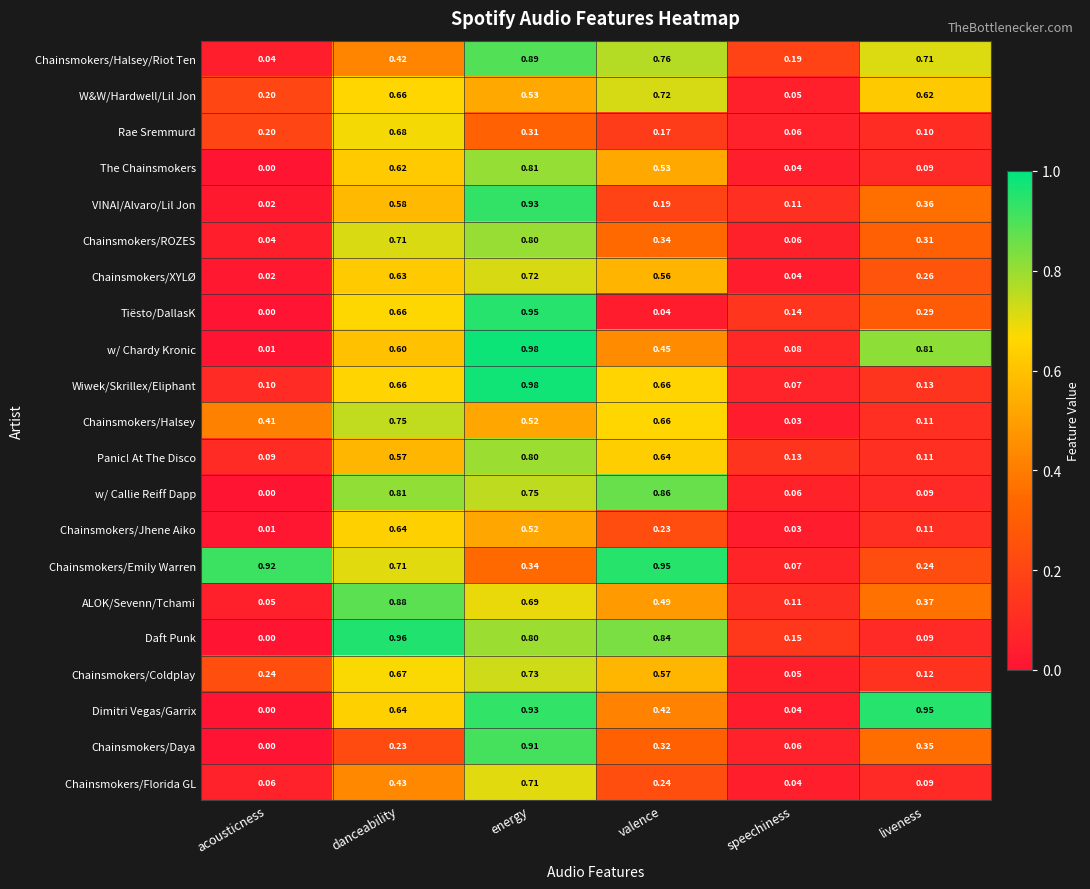

Where is The Chainsmokers nearest to the value 0?

acousticness